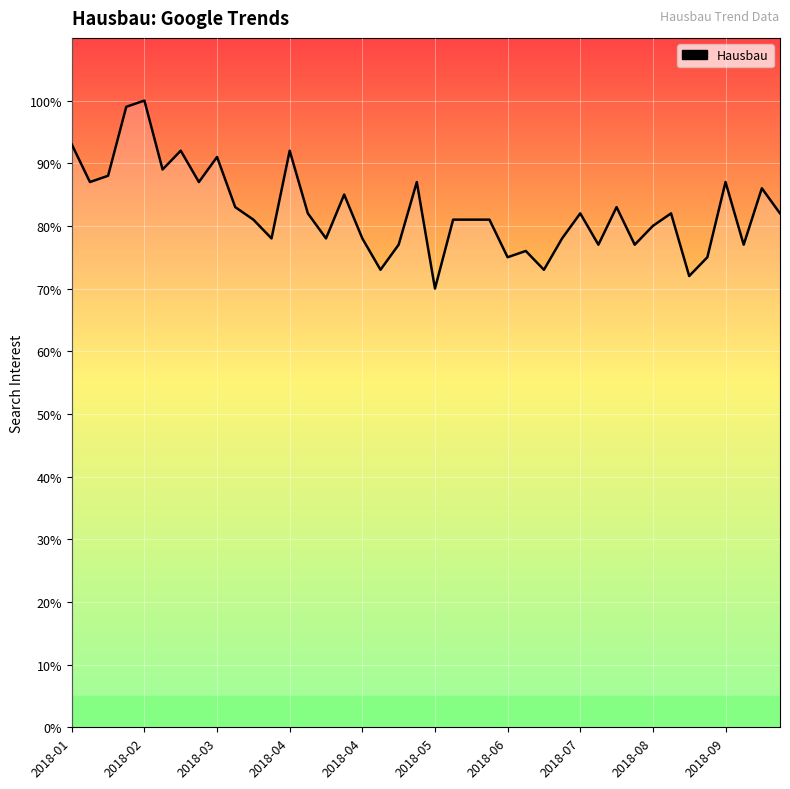

What is the maximum value shown in the chart?

100